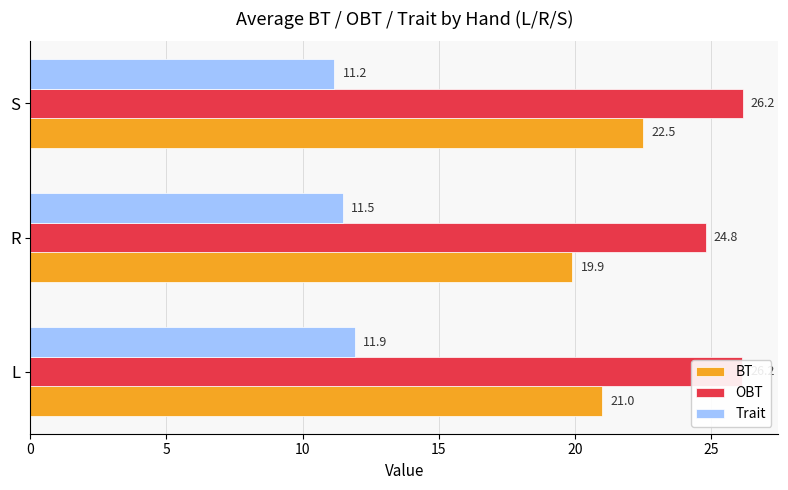

How many Trait values are between 11 and 12?

3